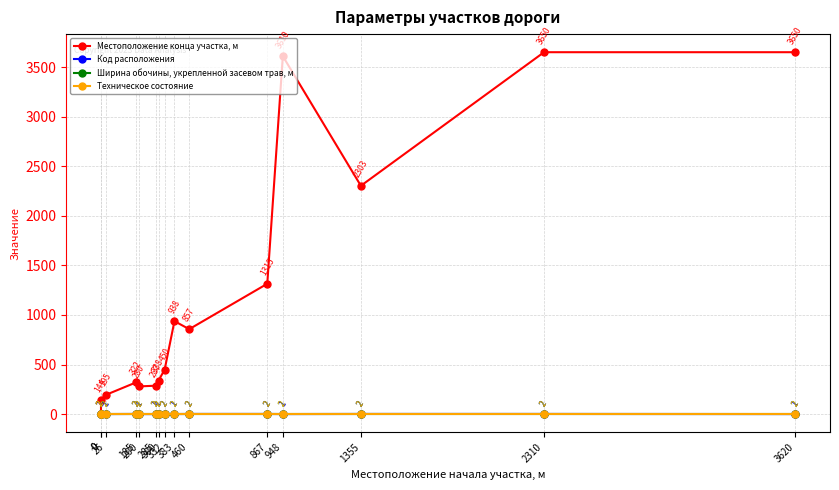

True or false: Код расположения and Техническое состояние cross at least once.

False